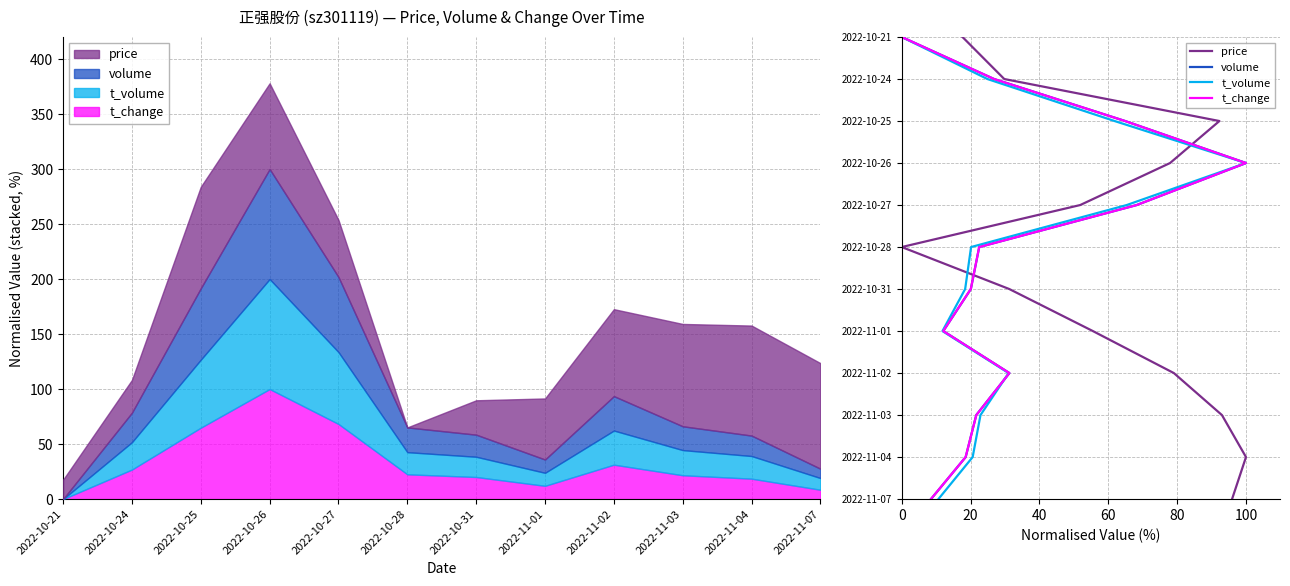

What is the label of the 8th point from the left?

2022-11-01